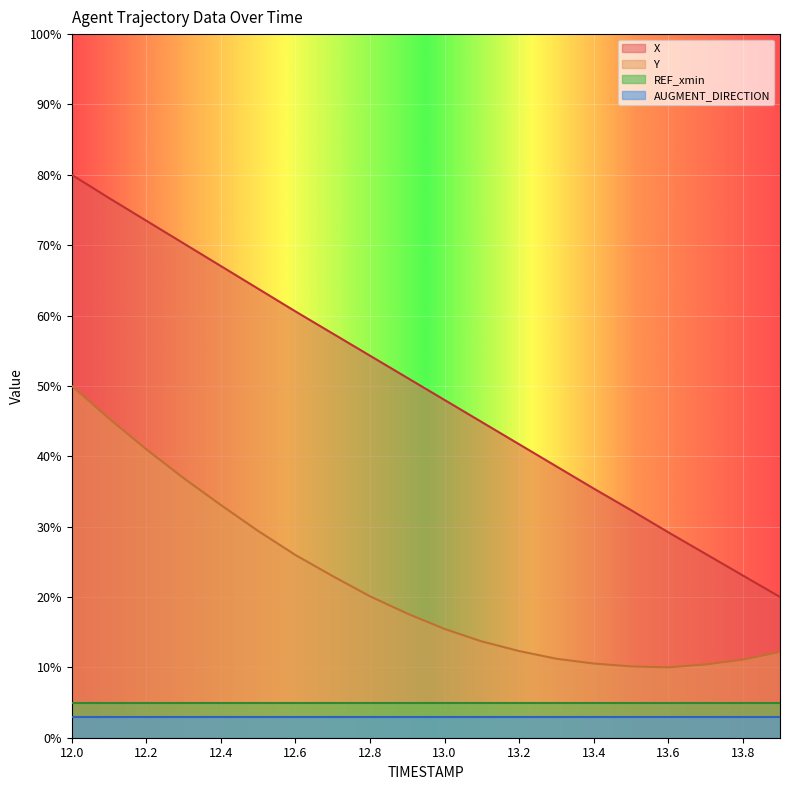

Does the chart display data point markers on the line(s)?

No